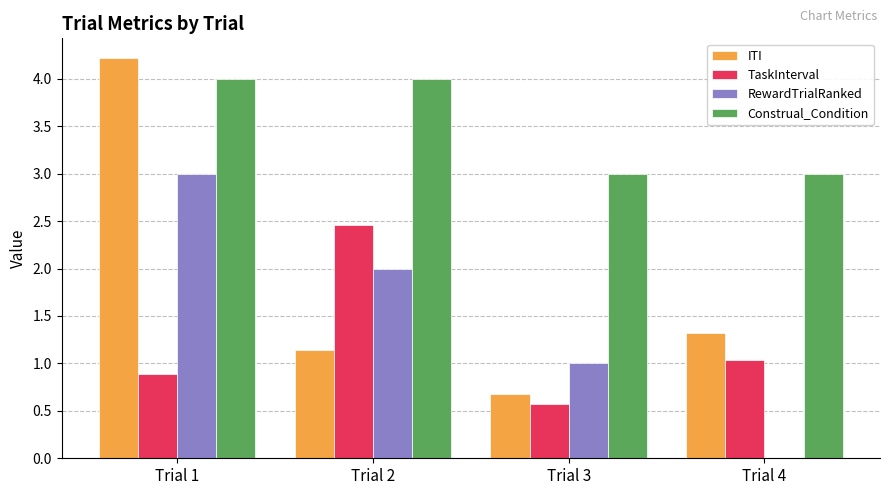

At which category does the chart reach its peak across all series?

Trial 1